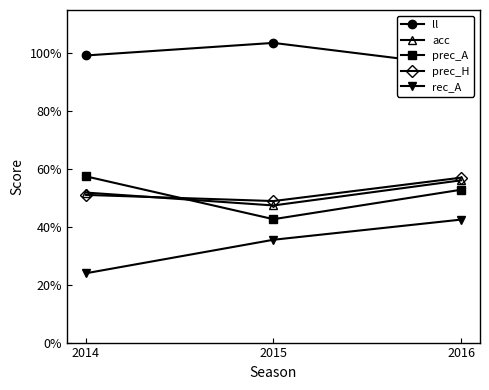

Is it true that rec_A equals 0.4 at 2016?

True